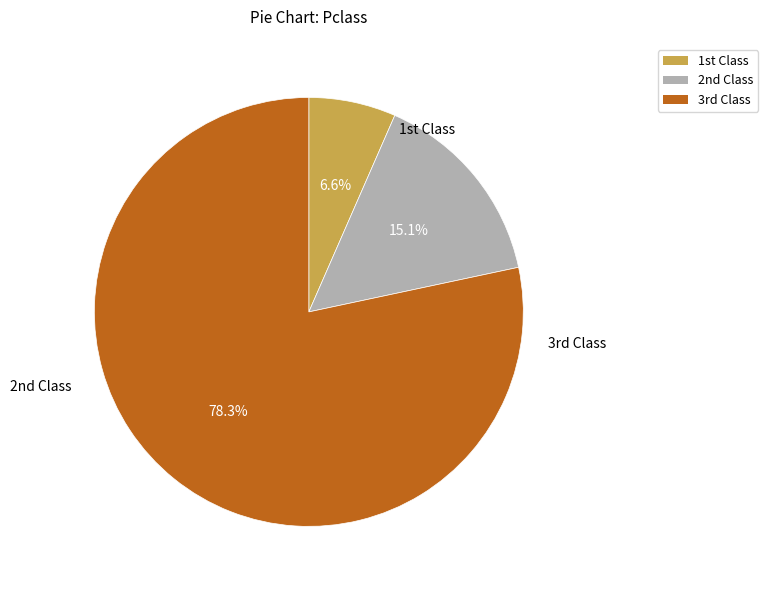

Is there a majority slice in this chart?

Yes